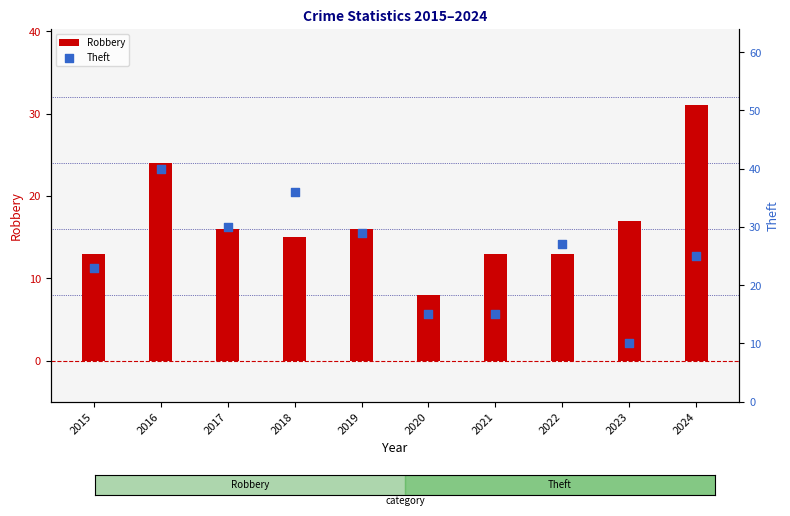

Which series contains the highest Y value?

Theft